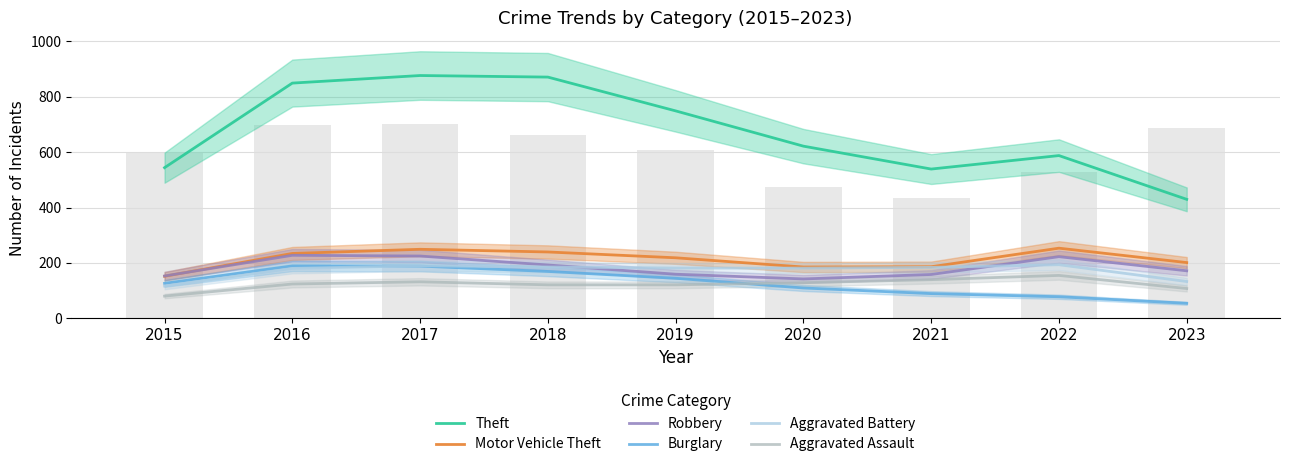

What is the approximate value of Robbery at 2021?

158.3